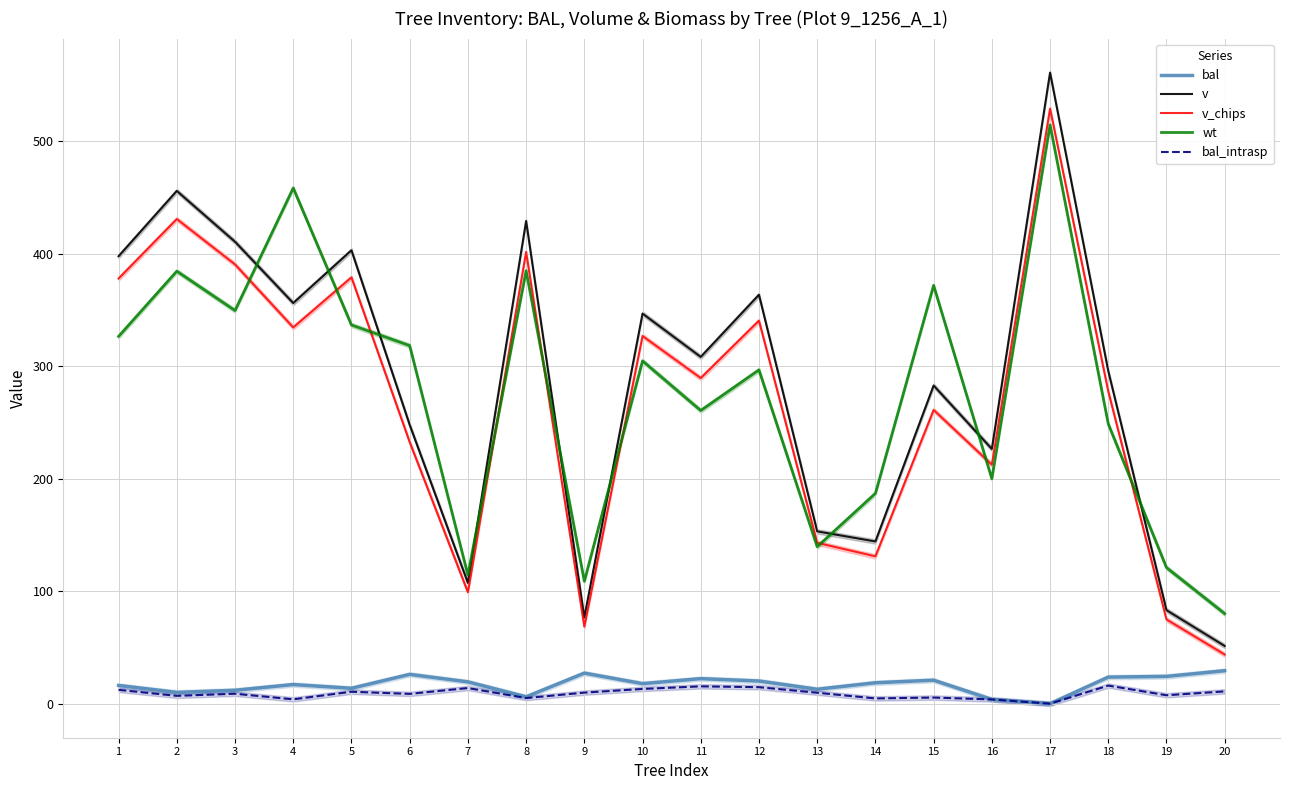

What is the maximum value shown in the chart?

560.9